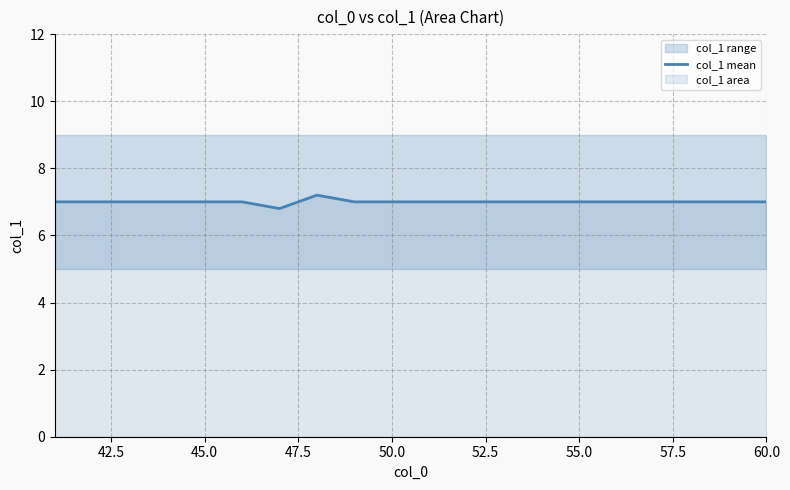

How many series are shown in this chart?

1